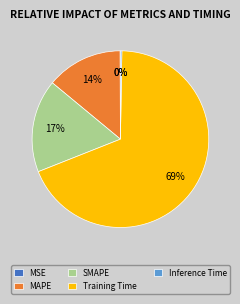

Is there a majority slice in this chart?

Yes